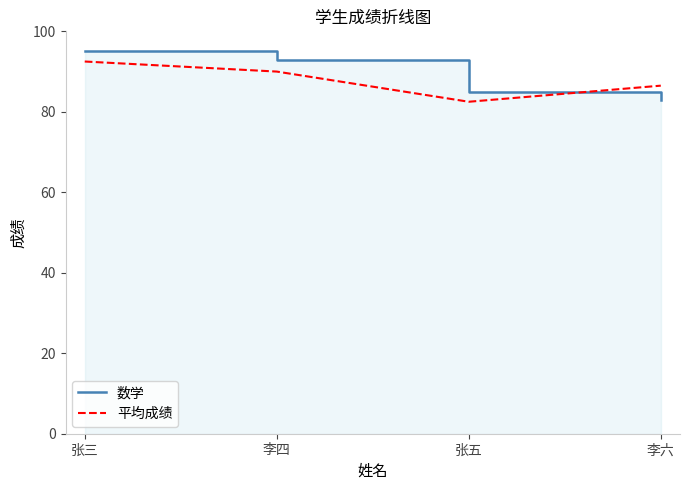

Does the chart have visible grid lines?

No